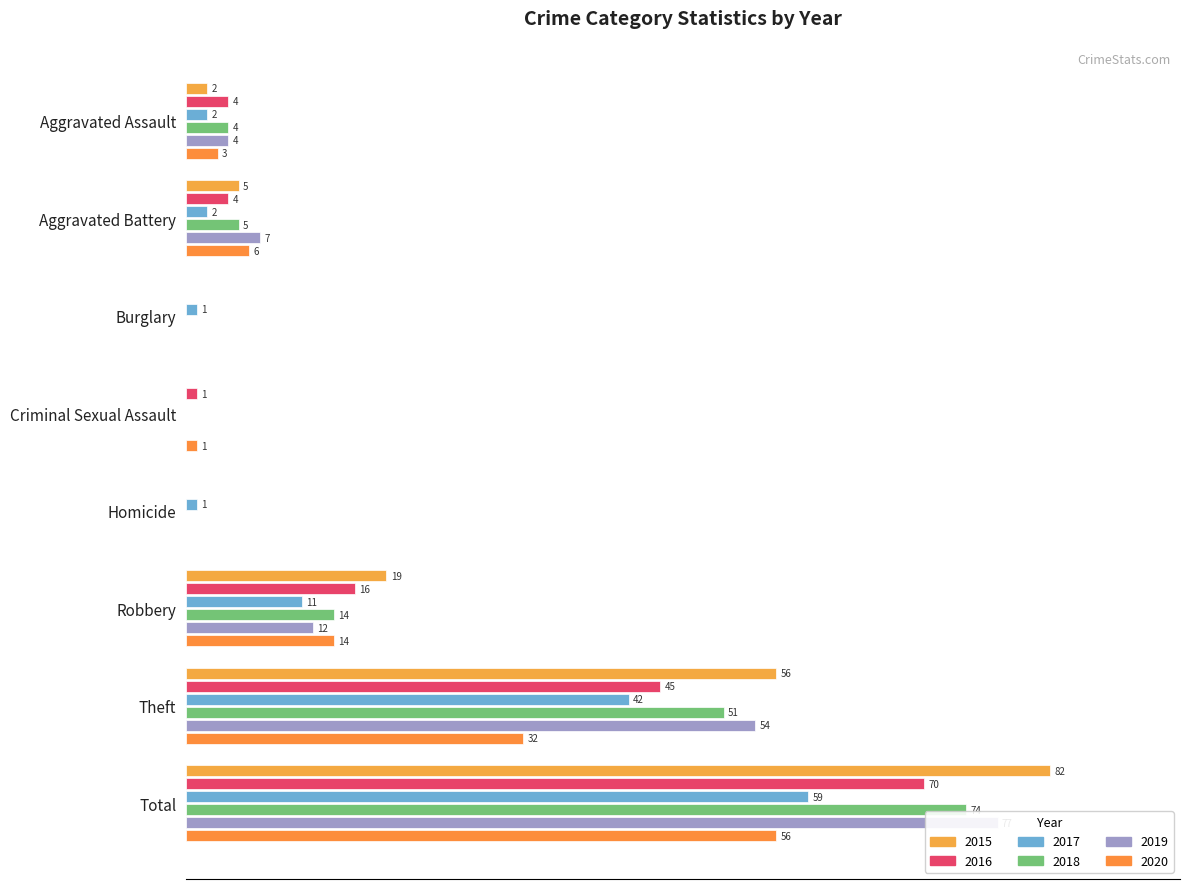

Which series has the largest range (max minus min)?

2015